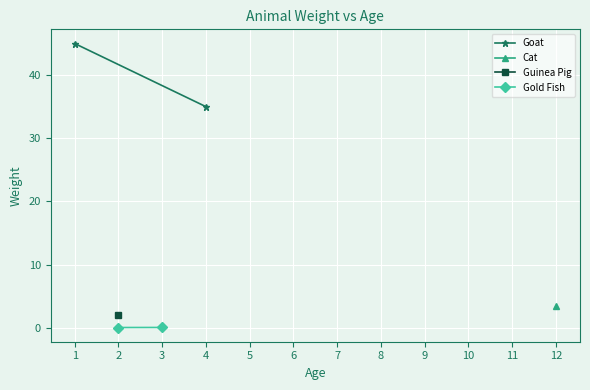

The Gold Fish series shows 0.0 at 2. True or false?

True